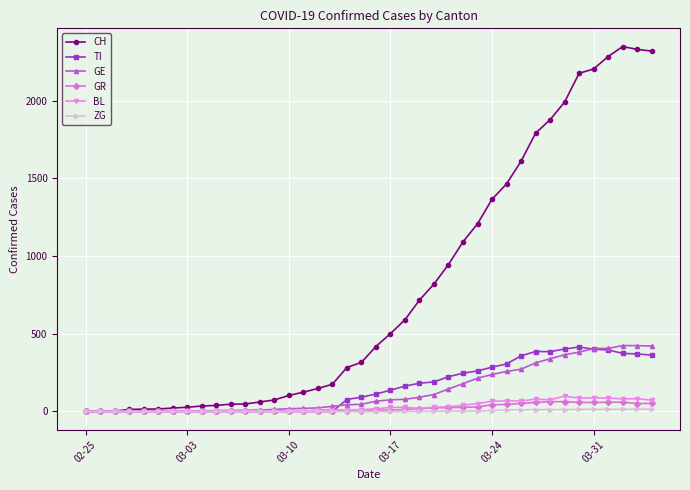

What is the maximum value shown in the chart?

2349